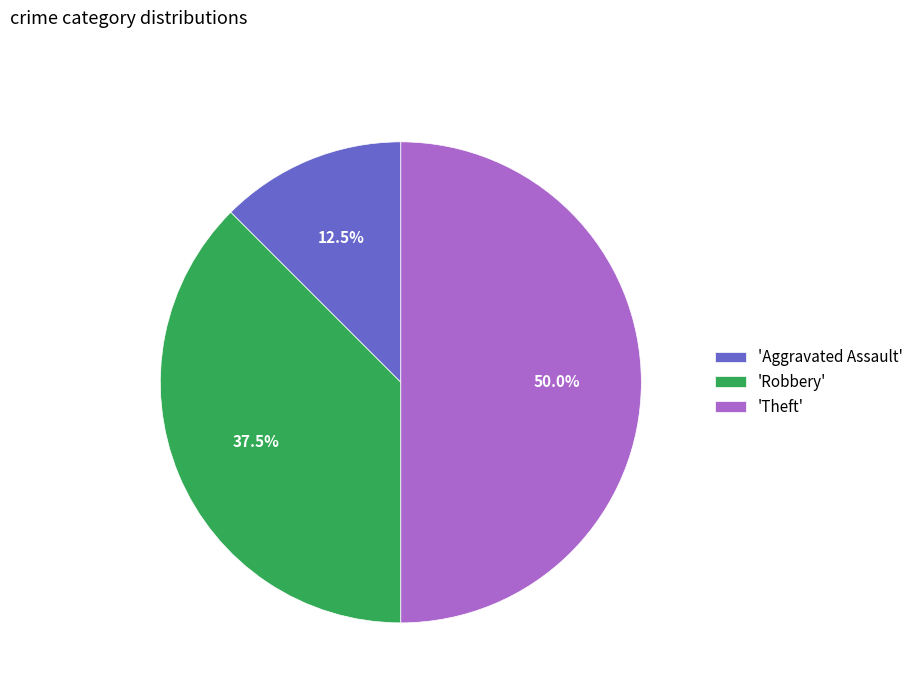

Rank the categories by value from highest to lowest.

'Theft', 'Robbery', 'Aggravated Assault'